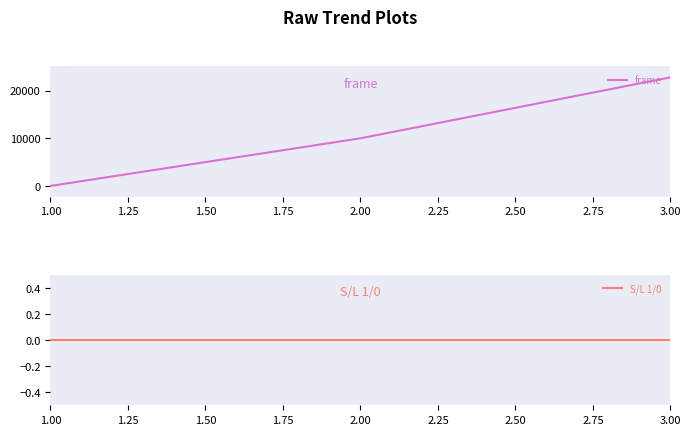

The value of frame at 3.00 is 11396. True or false?

False